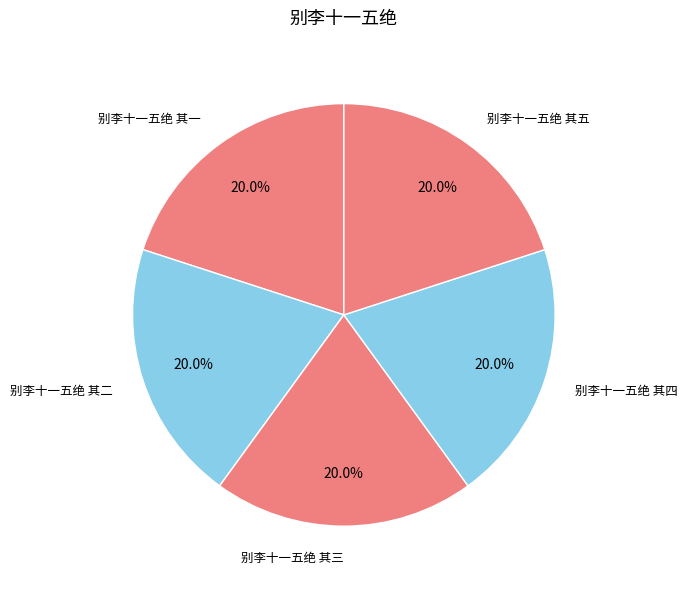

What portion of the pie excludes 别李十一五绝 其四?

80.0%